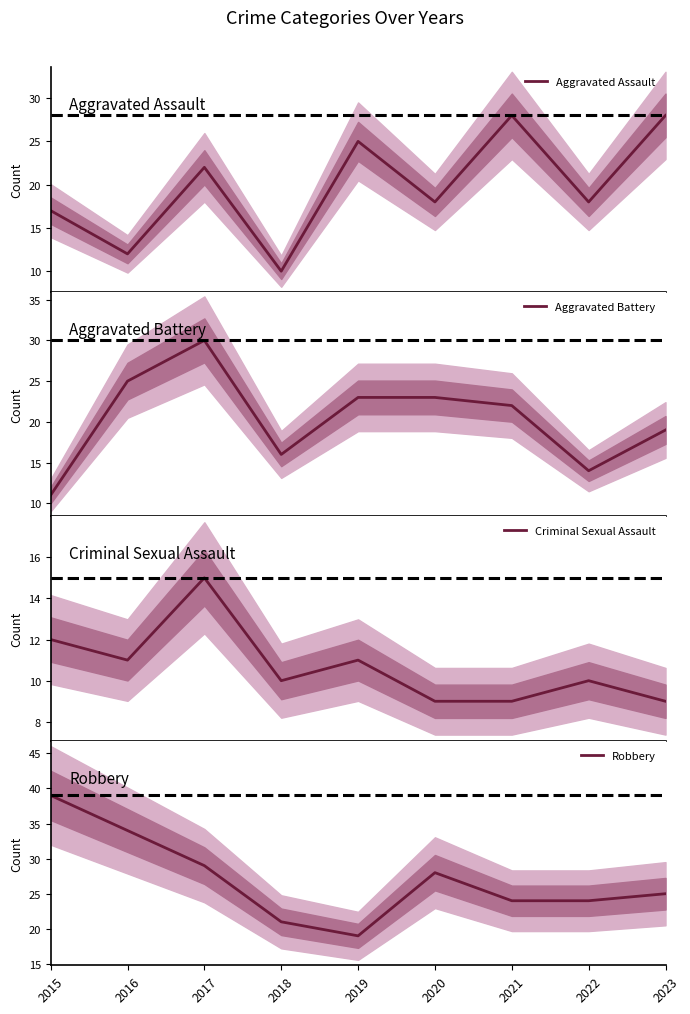

Does the chart display data point markers on the line(s)?

No